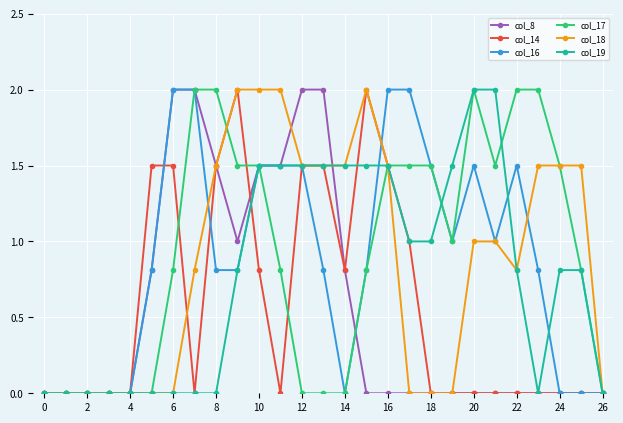

What is the value of the col_17 point at the 8th from the left?

2.0